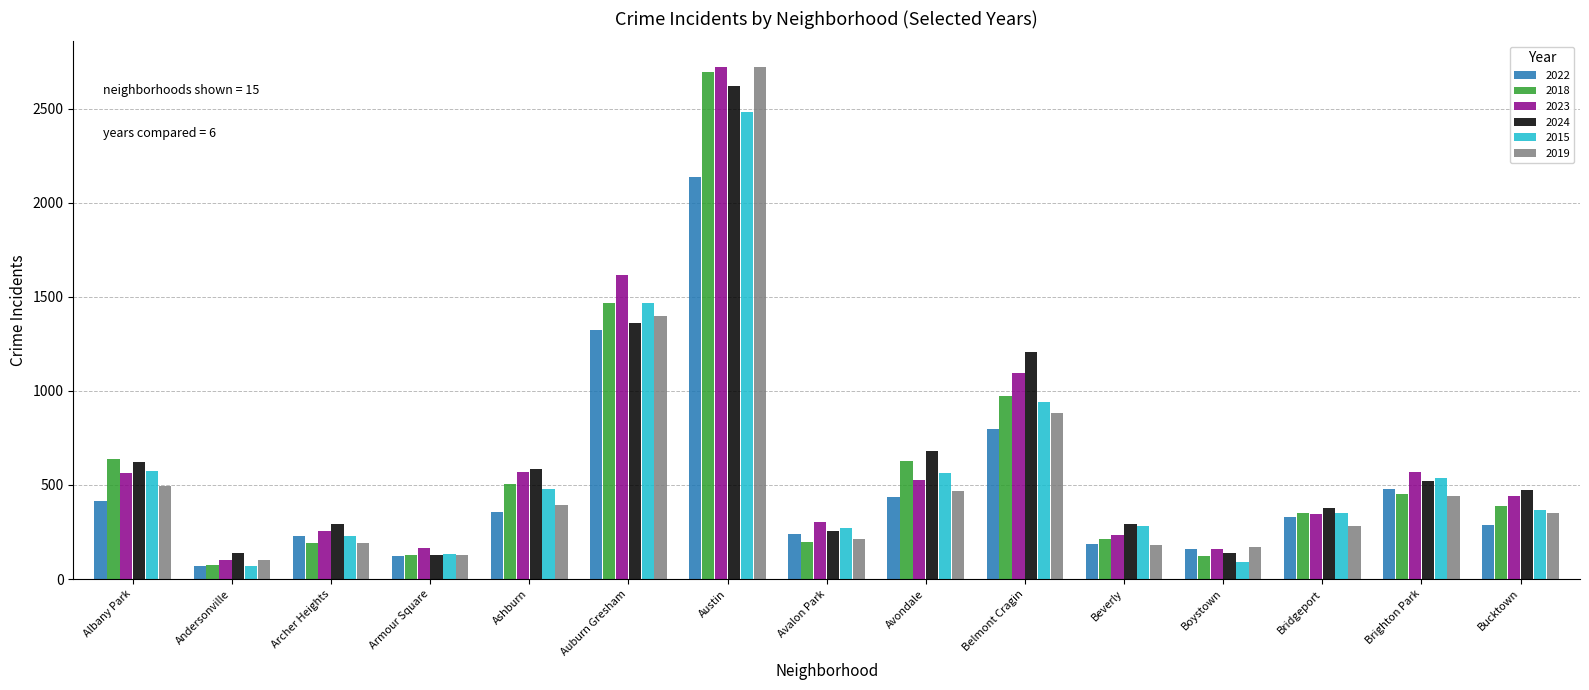

What are all the series names shown in the legend?

2022, 2018, 2023, 2024, 2015, 2019